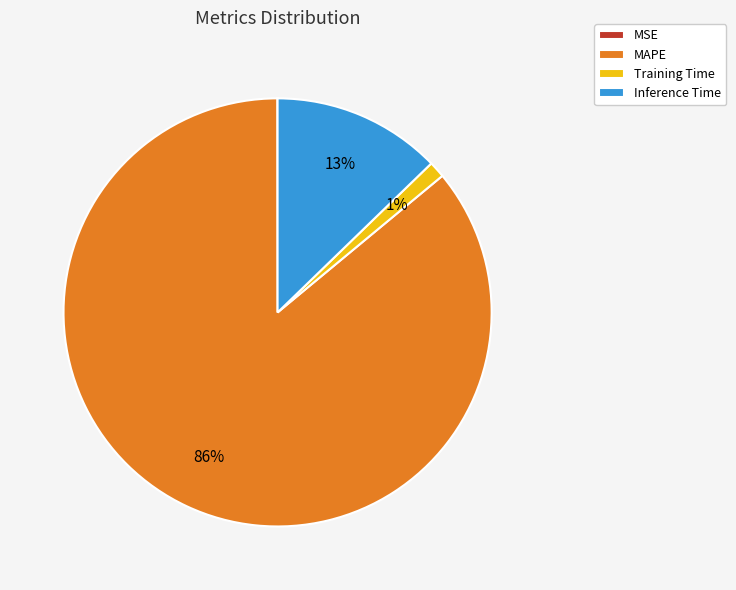

Which category accounts for the majority?

MAPE